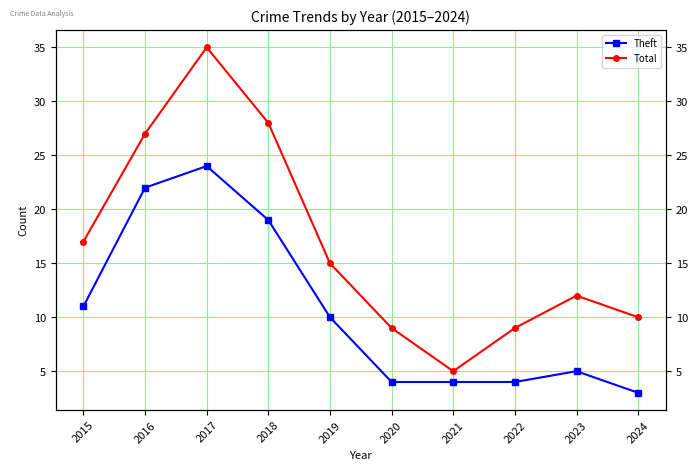

Is it true that Total equals 10 at 2024?

True